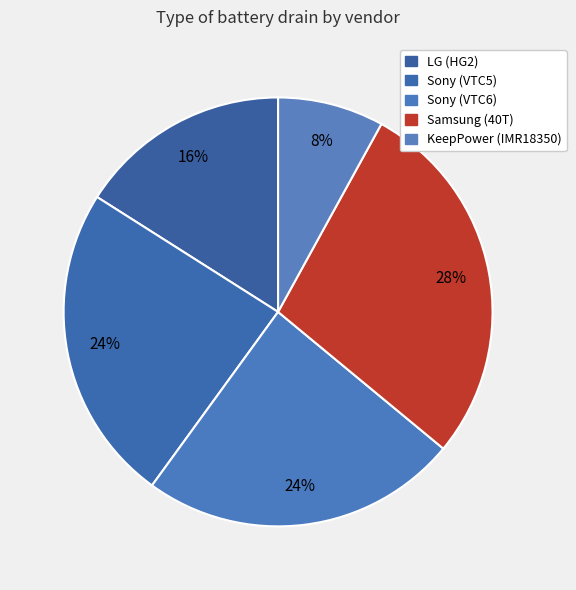

Count the number of slices in the pie.

5